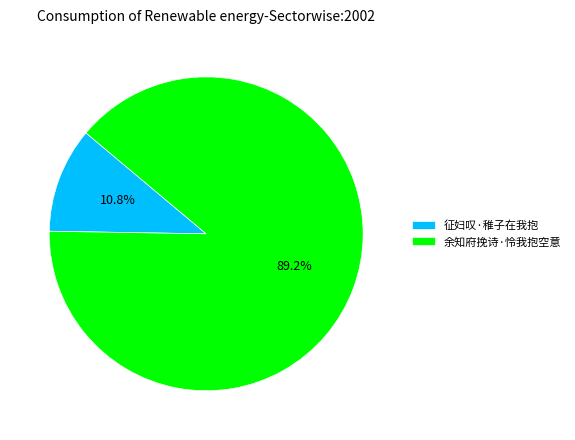

To the nearest percent, what portion does 余知府挽诗·怜我抱空意 represent?

89%